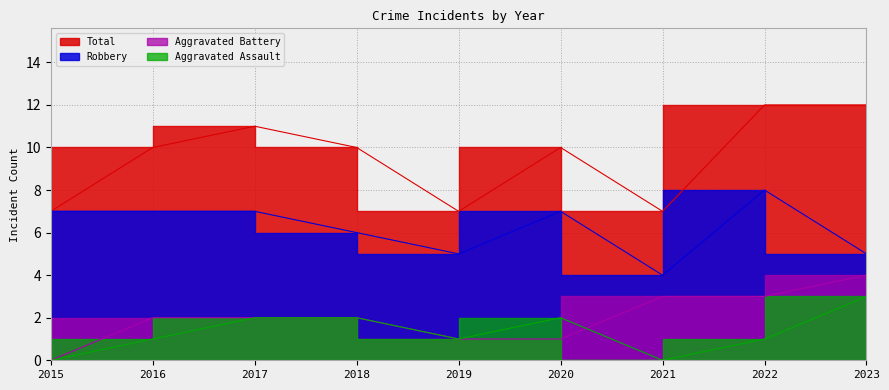

True or false: Aggravated Battery has more than 1 points higher than both neighbors.

False